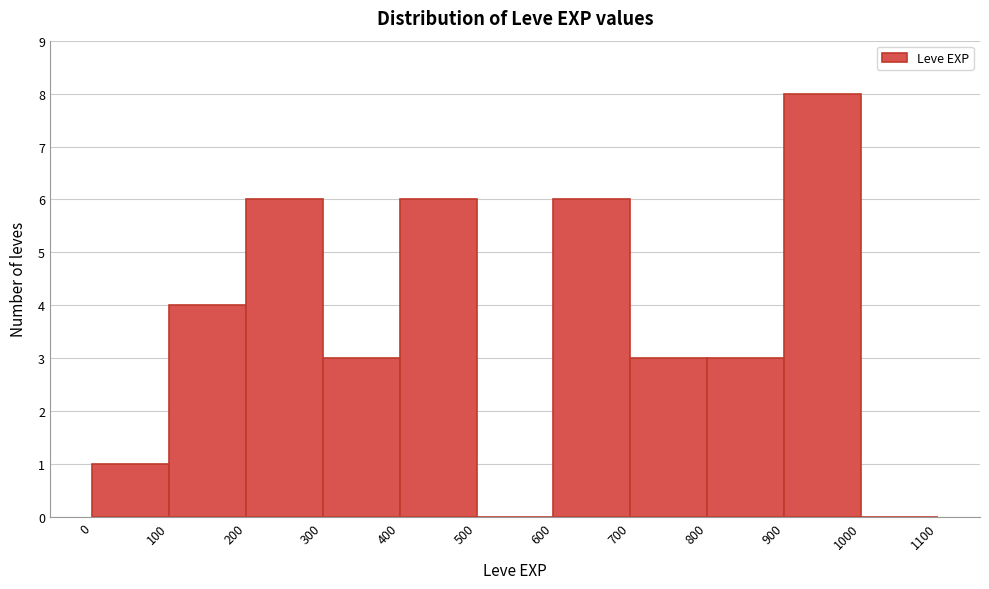

Over which range of the x-axis is the bar tallest?

900 to 1000